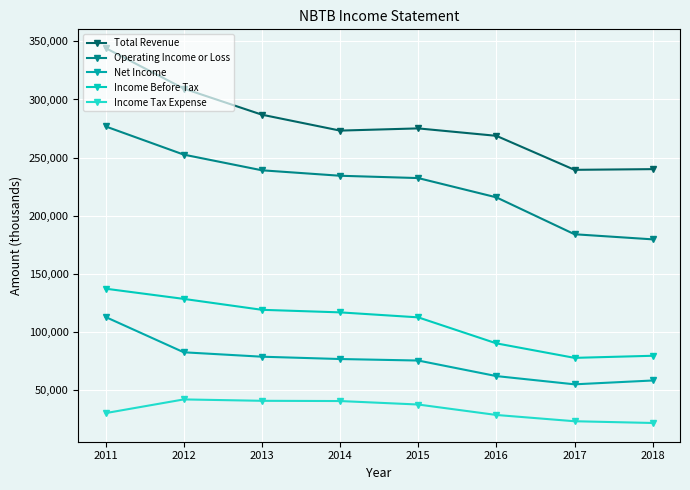

What are all the series names shown in the legend?

Total Revenue, Operating Income or Loss, Net Income, Income Before Tax, Income Tax Expense